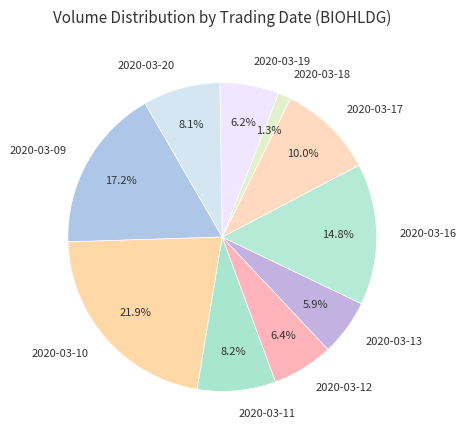

How many slices are in this pie chart?

10